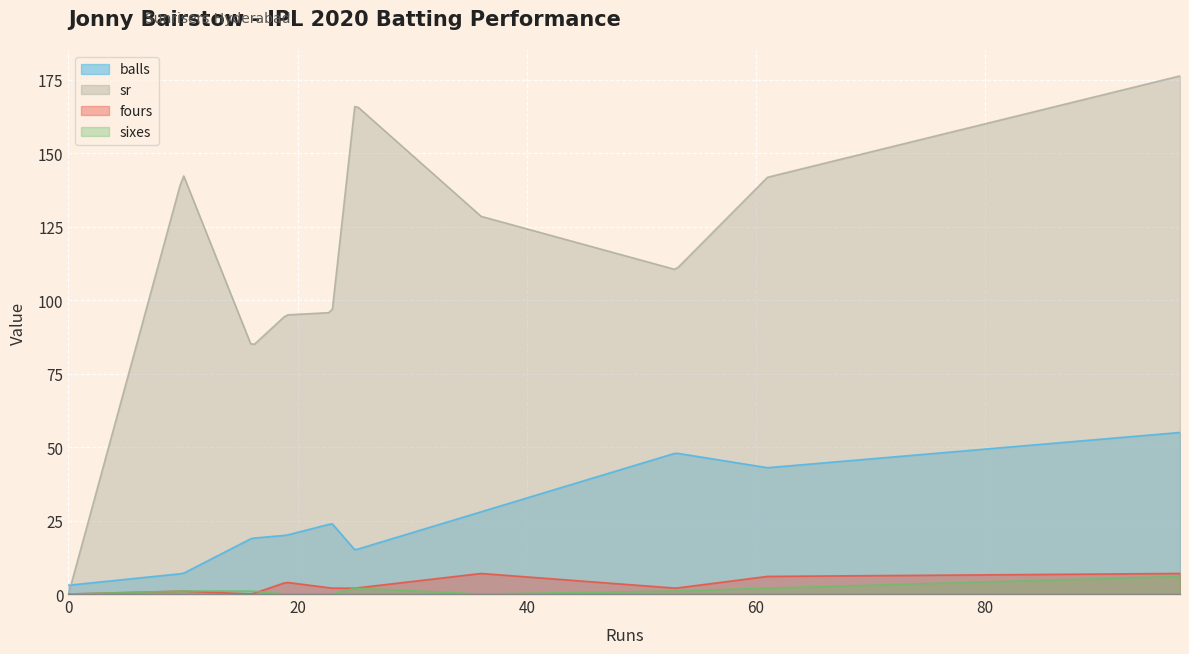

What are all the series names shown in the legend?

balls, sr, fours, sixes